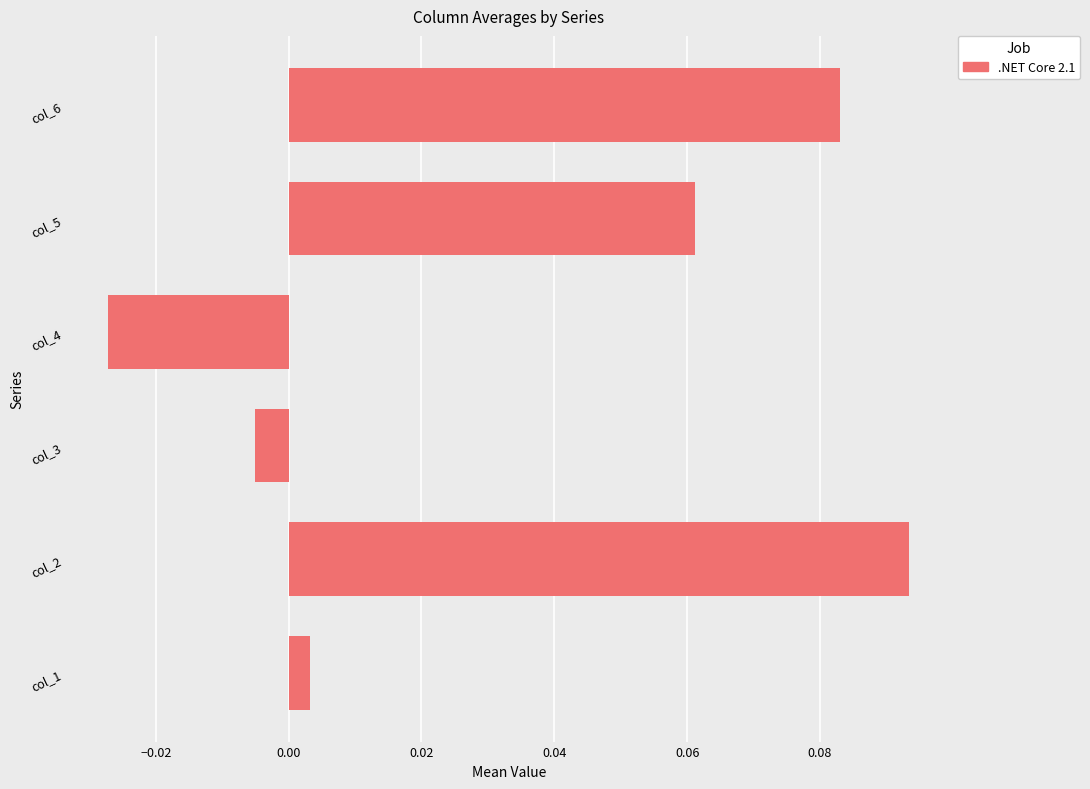

The value at col_6 is 0.0. True or false?

False